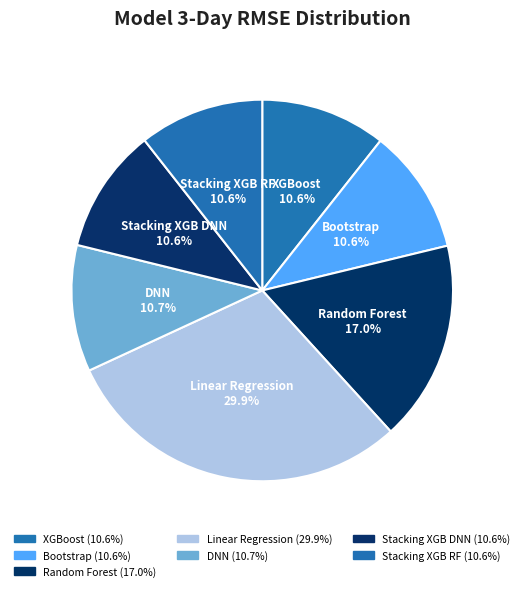

Count the number of slices in the pie.

7